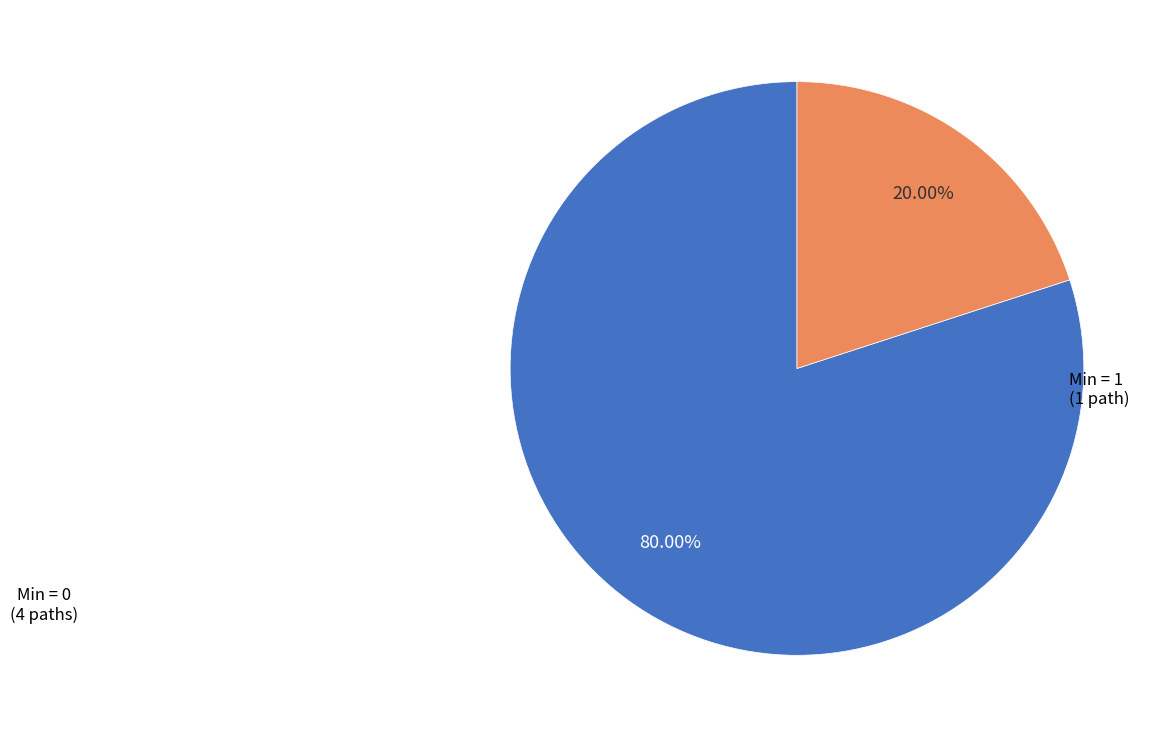

To the nearest percent, what is the difference between the largest and smallest slice percentages?

60%